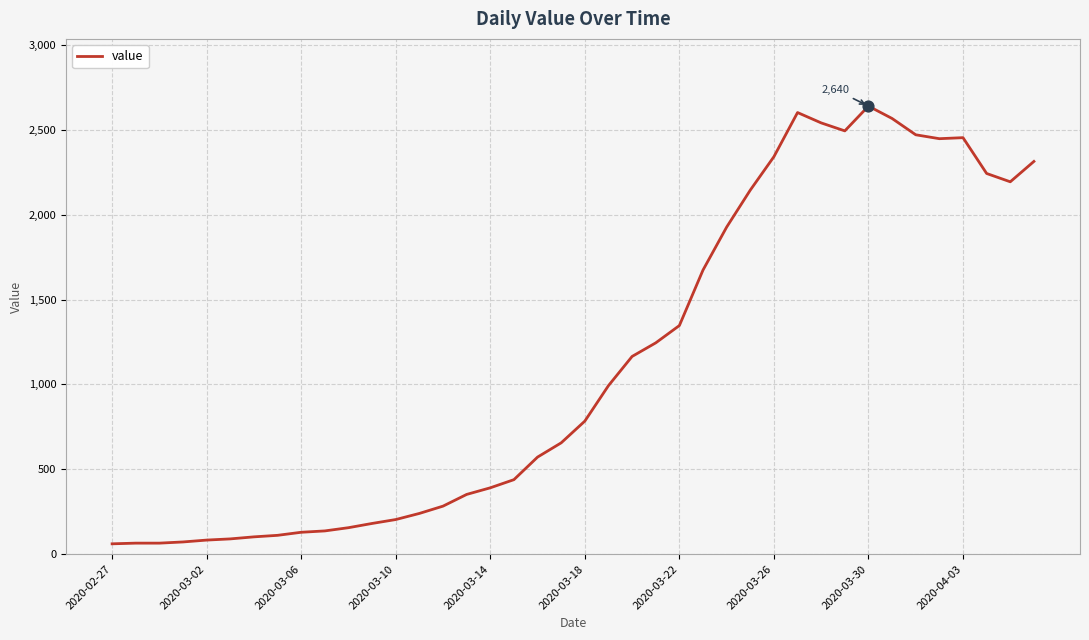

What is the difference between the maximum and minimum values?

2579